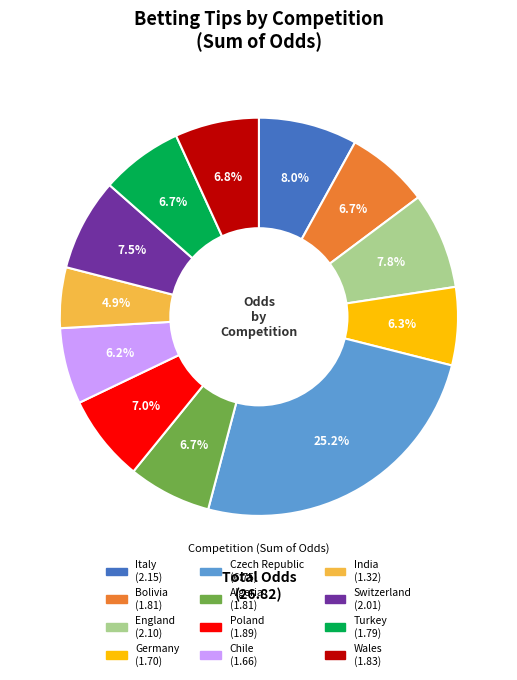

Between Bolivia and England, which is larger?

England